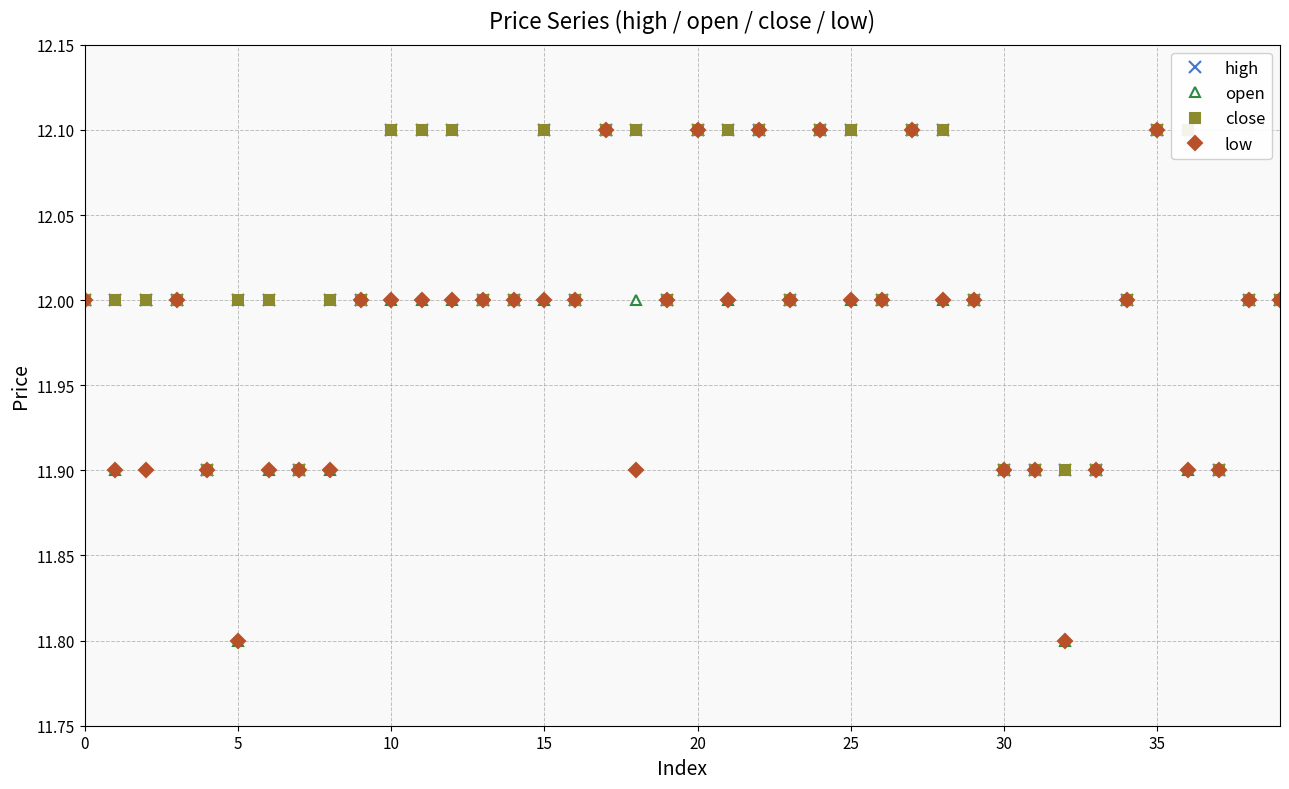

True or false: open and high intersect in this chart.

False